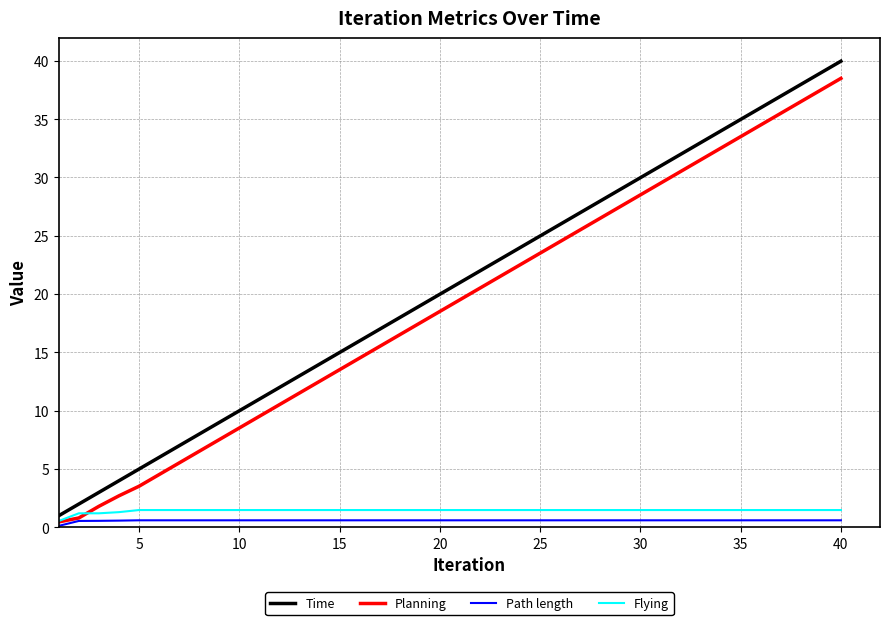

Is this an area chart (filled region under the line)?

No